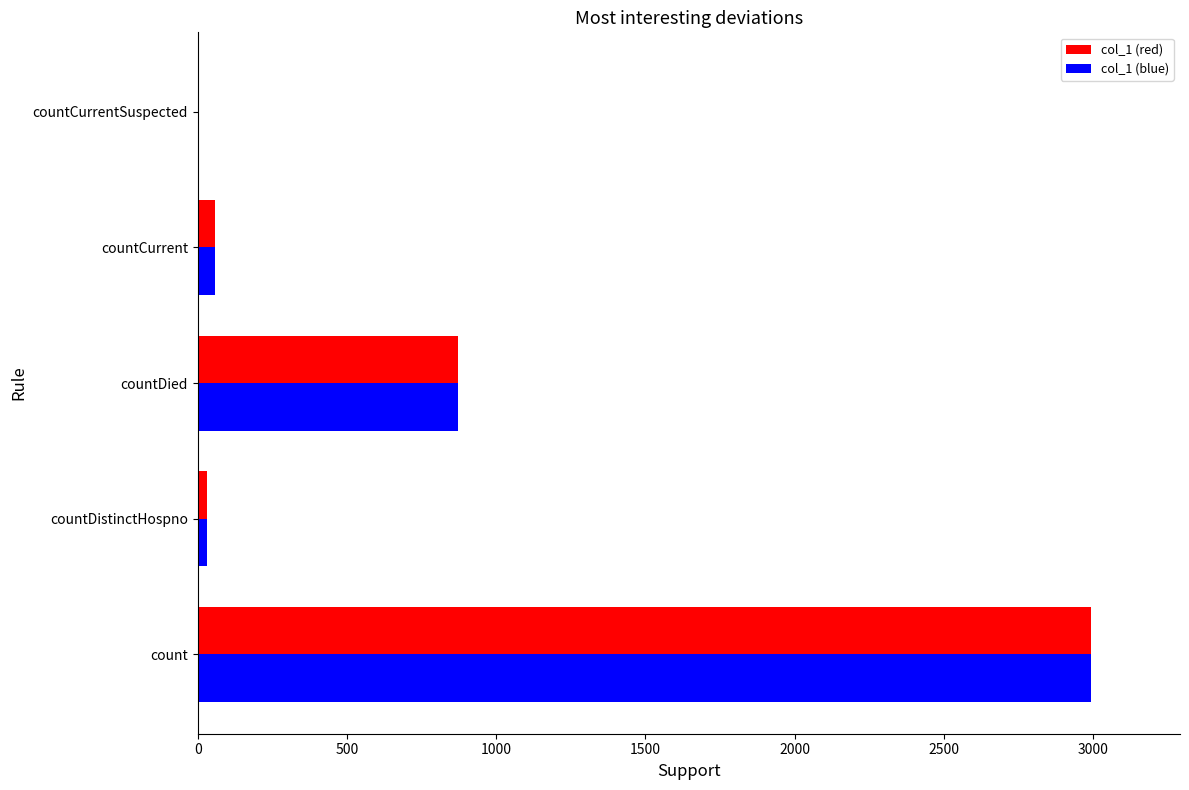

Is the value of col_1 (blue) at countDied greater than the value of col_1 (red) at countDistinctHospno?

Yes